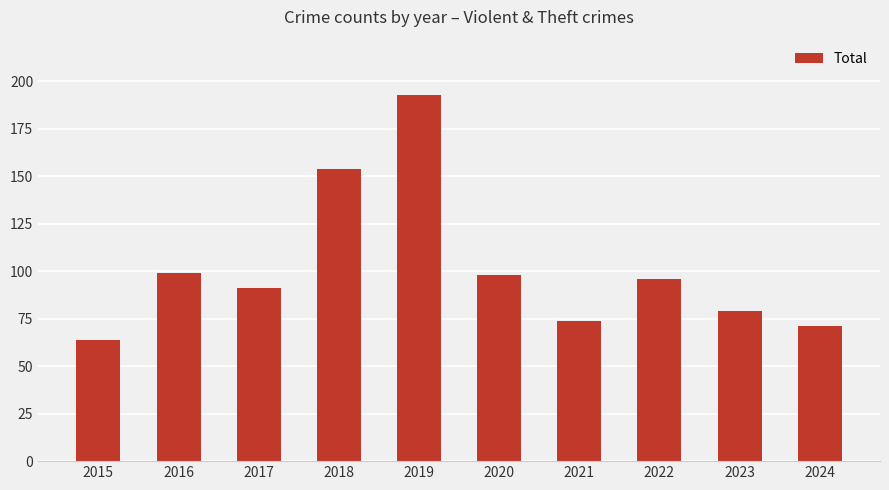

Reading left to right, transcribe all the data shown in this chart.

2015=64	2016=99	2017=91	2018=154	2019=193	2020=98	2021=74	2022=96	2023=79	2024=71